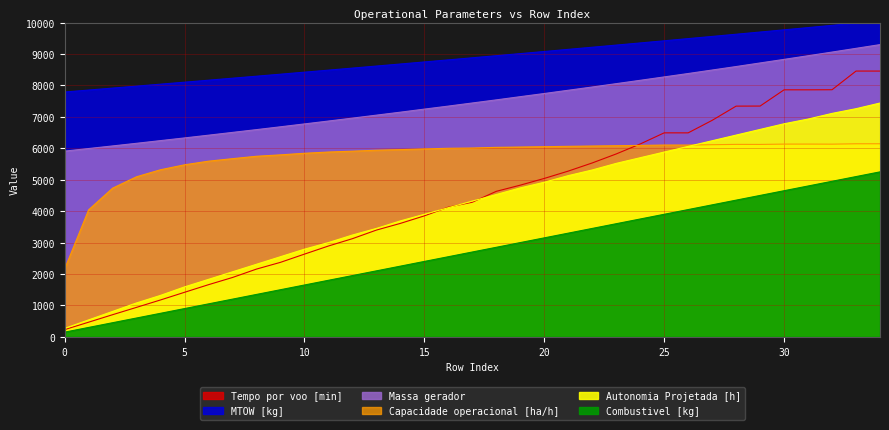

True or false: MTOW [kg] has more than 2 points higher than both neighbors.

False